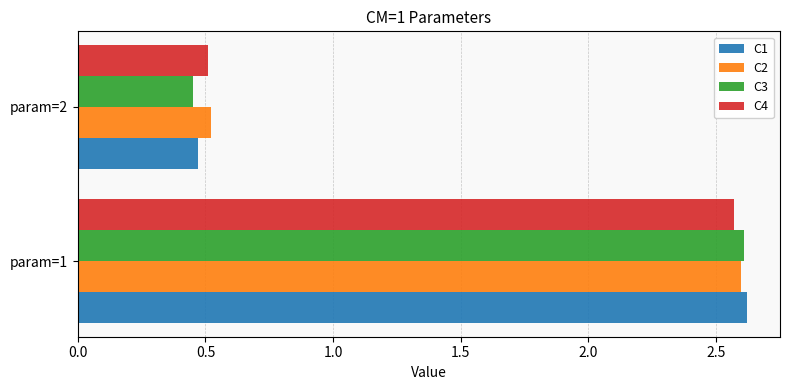

Which series has the largest range (max minus min)?

C3